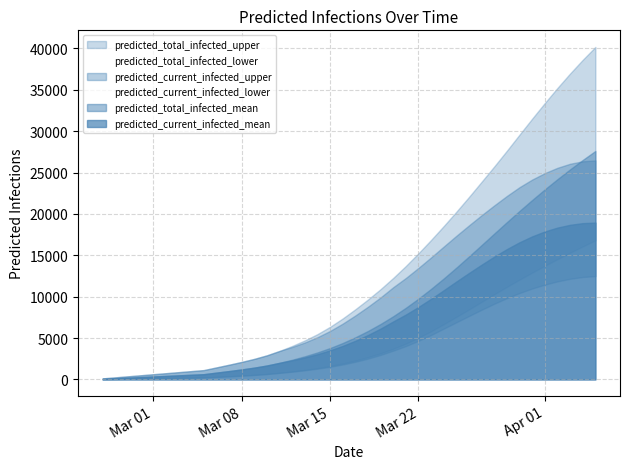

What is the greatest value displayed?

40171